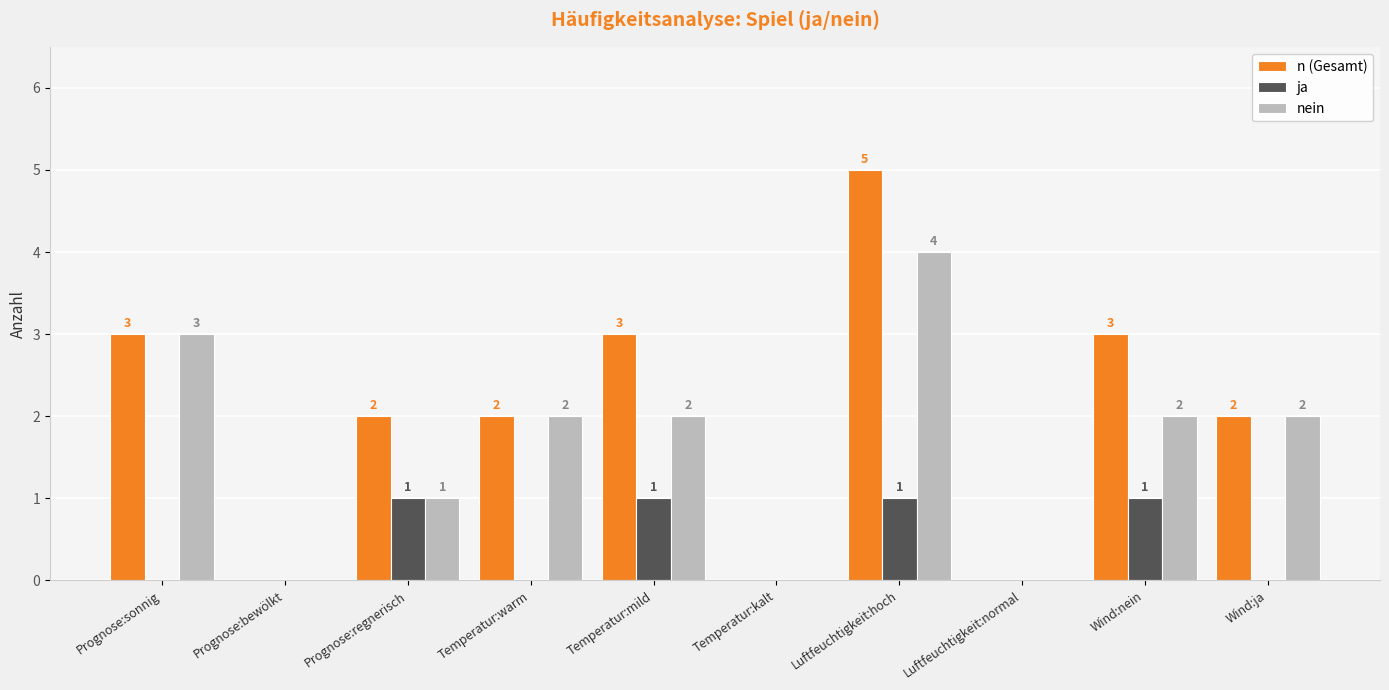

Which series has the largest total across all categories?

n (Gesamt)